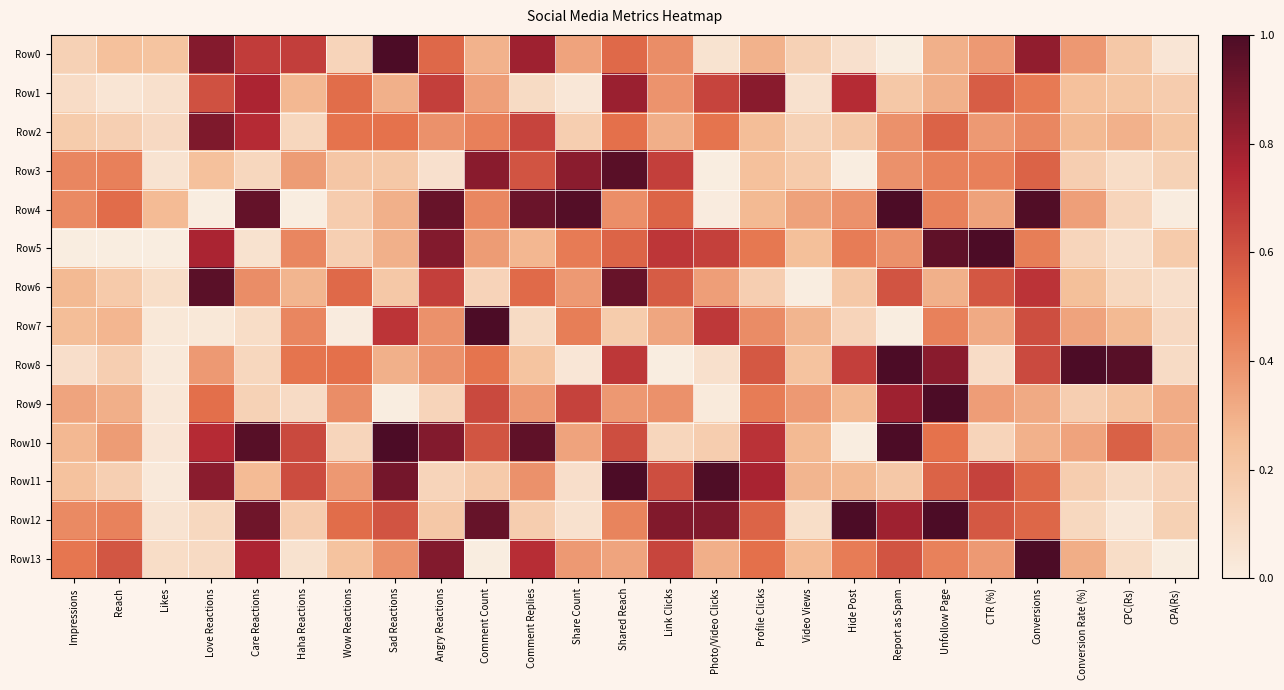

Which series has the widest spread of values?

Row0